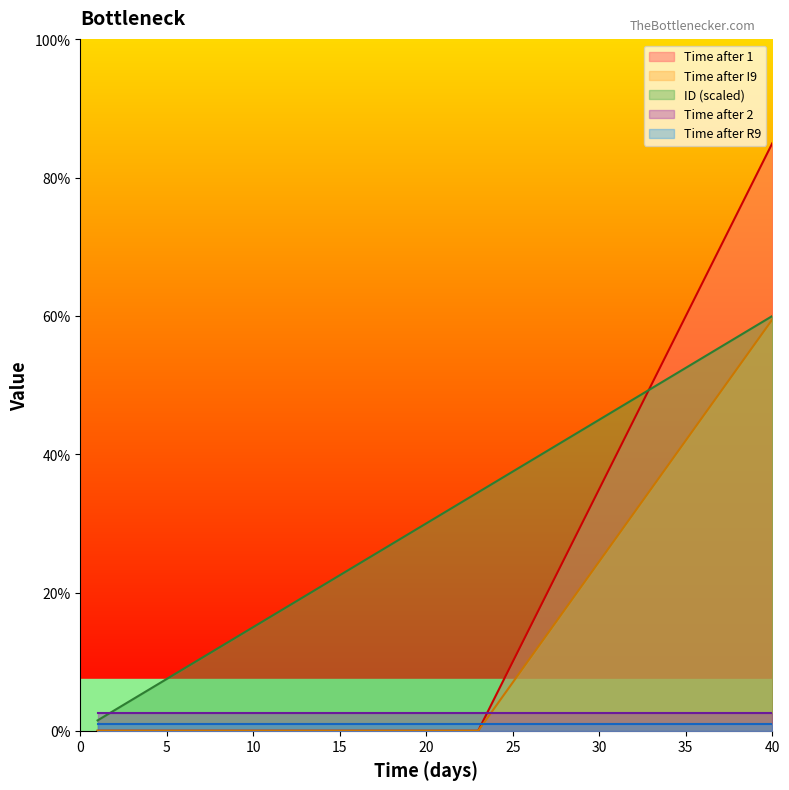

Does the chart have visible grid lines?

No